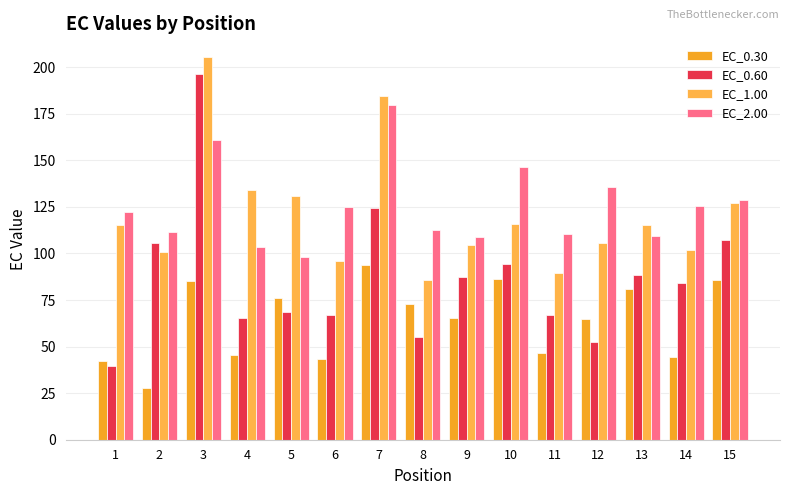

What is the value of the EC_0.60 bar at the 11th from the left?

67.0